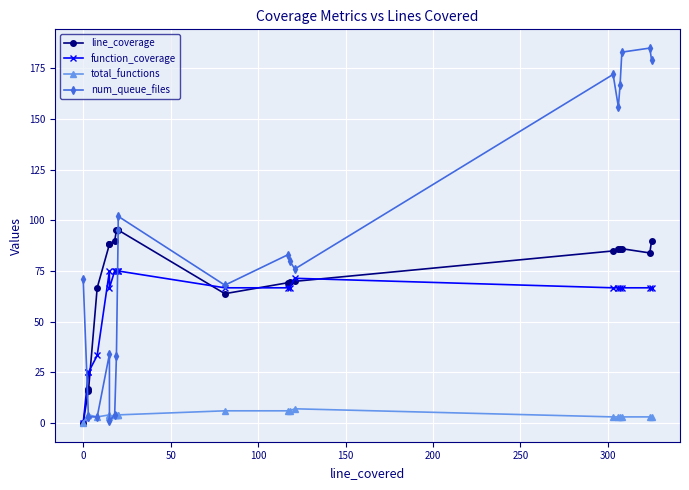

Is the value of num_queue_files at 13 greater than the value of function_coverage at 19?

Yes